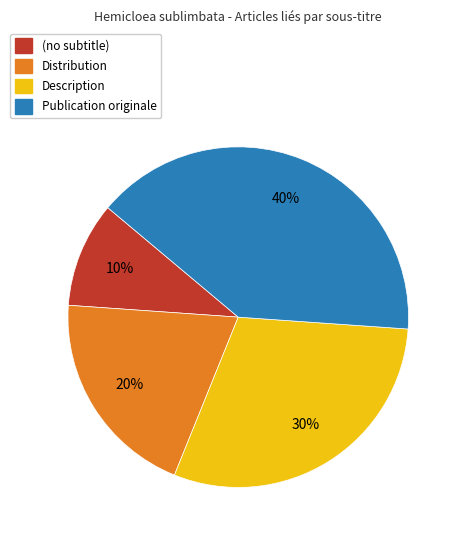

How many segments does this pie chart have?

4